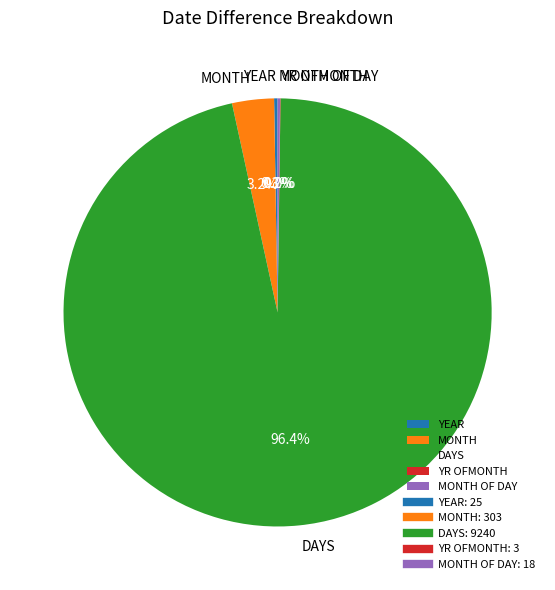

Combined, do DAYS and MONTH account for over 50%?

Yes